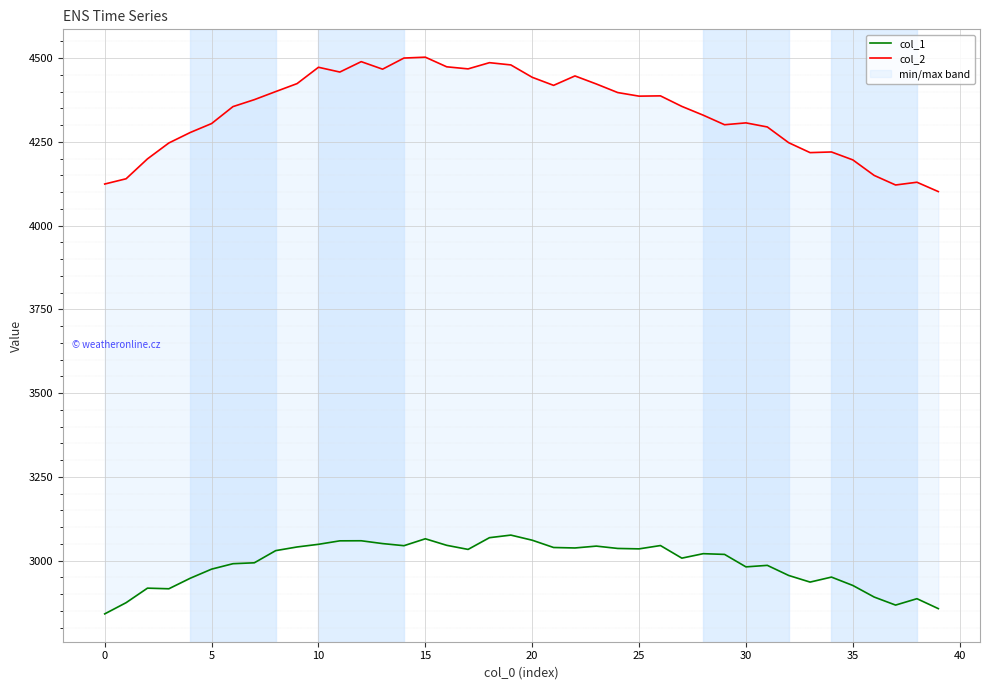

True or false: col_2 and col_1 cross at least once.

False